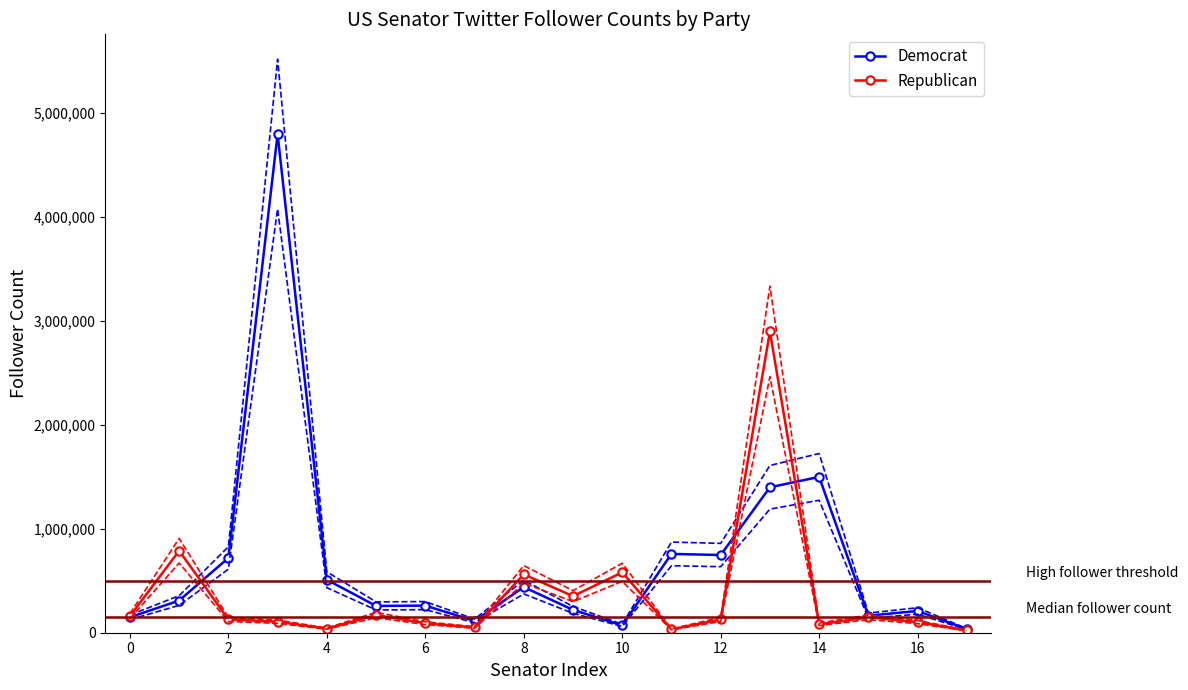

What is the difference between the maximum and minimum values in the Democrat series?

4765600